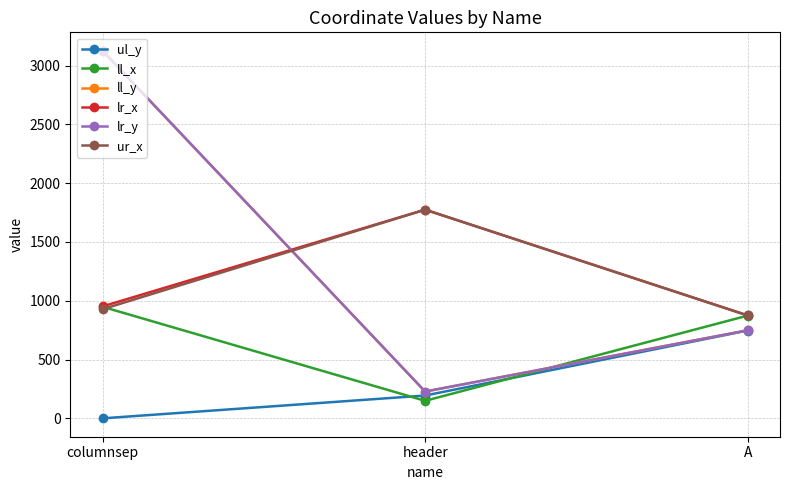

Is it true that ul_y equals -341 at columnsep?

False